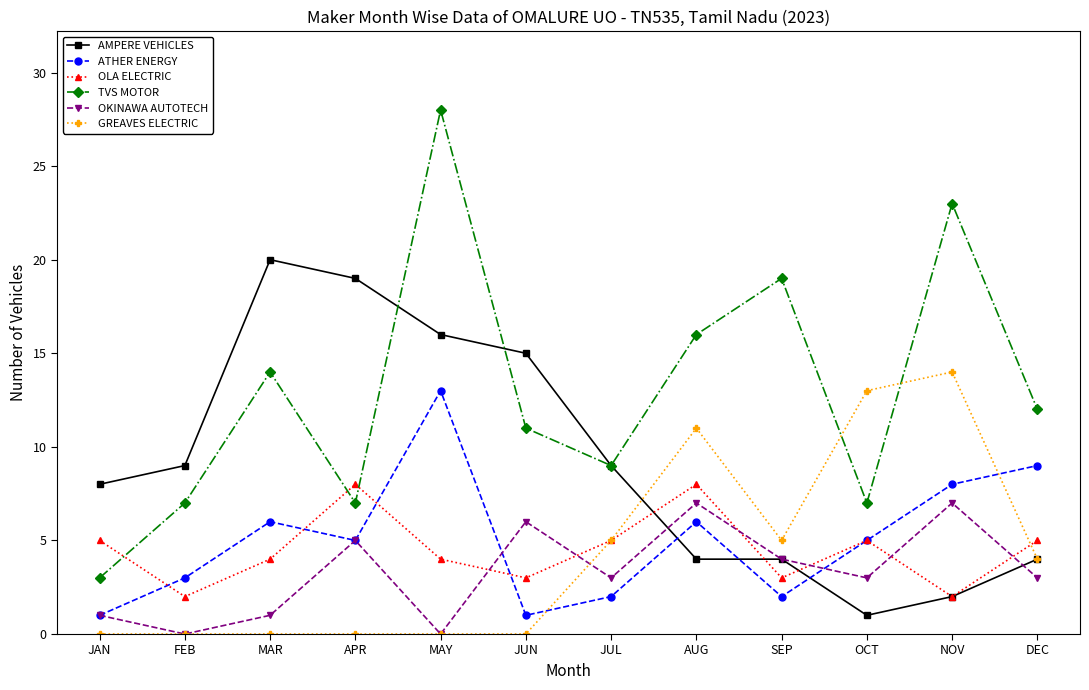

Which series has the largest total across all categories?

TVS MOTOR